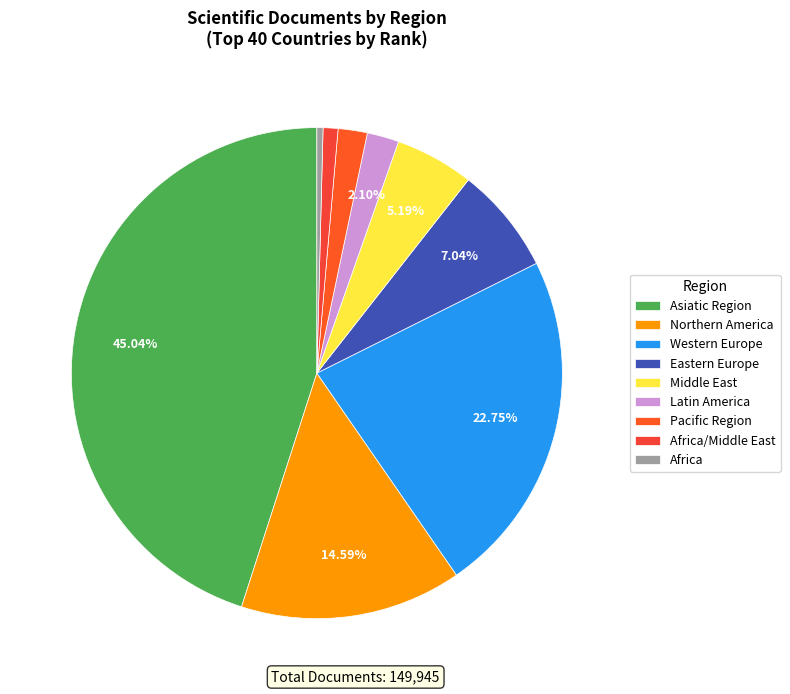

Does Middle East represent more than half of the total?

No